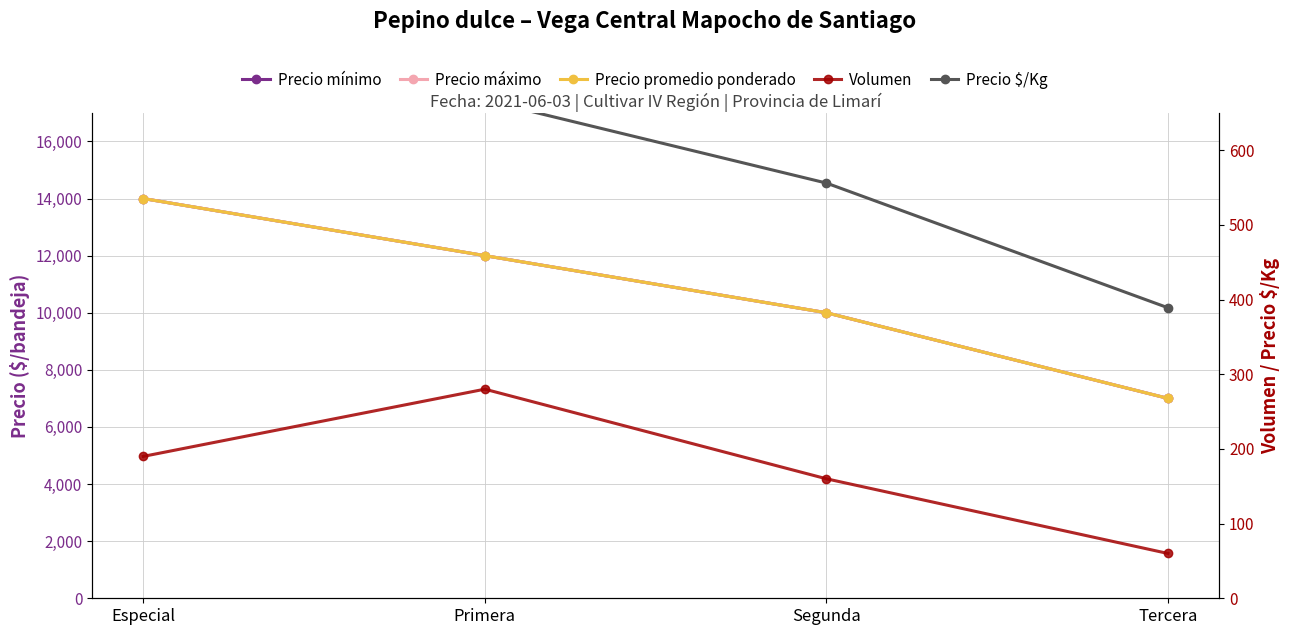

How many data points in Volumen are above 190?

1